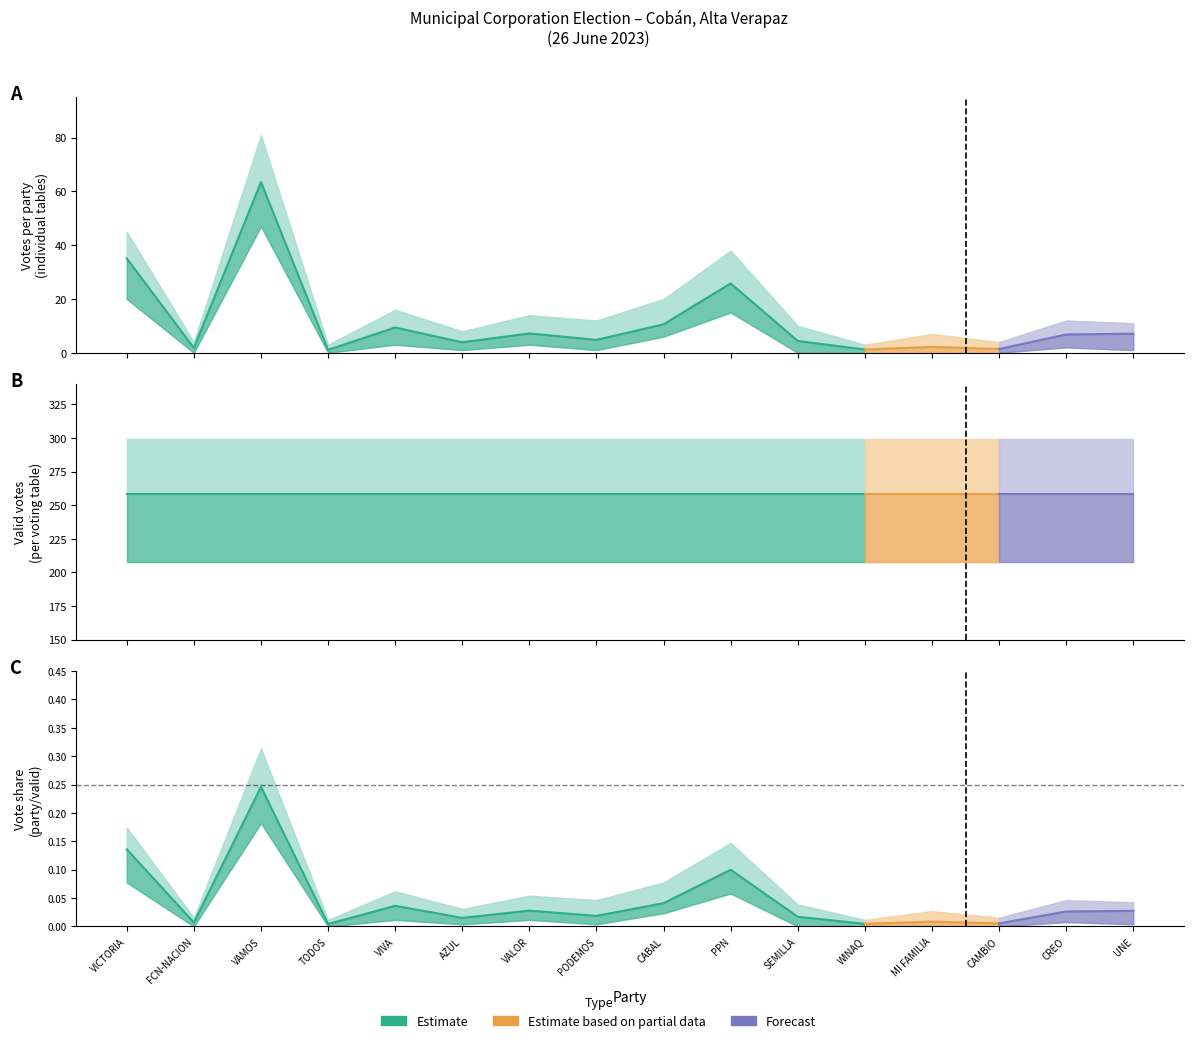

Reading left to right, transcribe all the data shown in this chart.

mean_votes: 35.1	1.8	63.5	1.1	9.4	3.9	7.2	4.8	10.6	25.8	4.4	1.2	2.2	1.4	6.8	7.1
upper_votes: 45.0	4.0	81.0	3.0	16.0	8.0	14.0	12.0	20.0	38.0	10.0	3.0	7.0	4.0	12.0	11.0
lower_votes: 20.0	0.0	47.0	0.0	3.0	1.0	3.0	1.0	6.0	15.0	0.0	0.0	0.0	0.0	2.0	1.0
mean_valid: 258.2	258.2	258.2	258.2	258.2	258.2	258.2	258.2	258.2	258.2	258.2	258.2	258.2	258.2	258.2	258.2
upper_valid: 299.0	299.0	299.0	299.0	299.0	299.0	299.0	299.0	299.0	299.0	299.0	299.0	299.0	299.0	299.0	299.0
lower_valid: 208.0	208.0	208.0	208.0	208.0	208.0	208.0	208.0	208.0	208.0	208.0	208.0	208.0	208.0	208.0	208.0